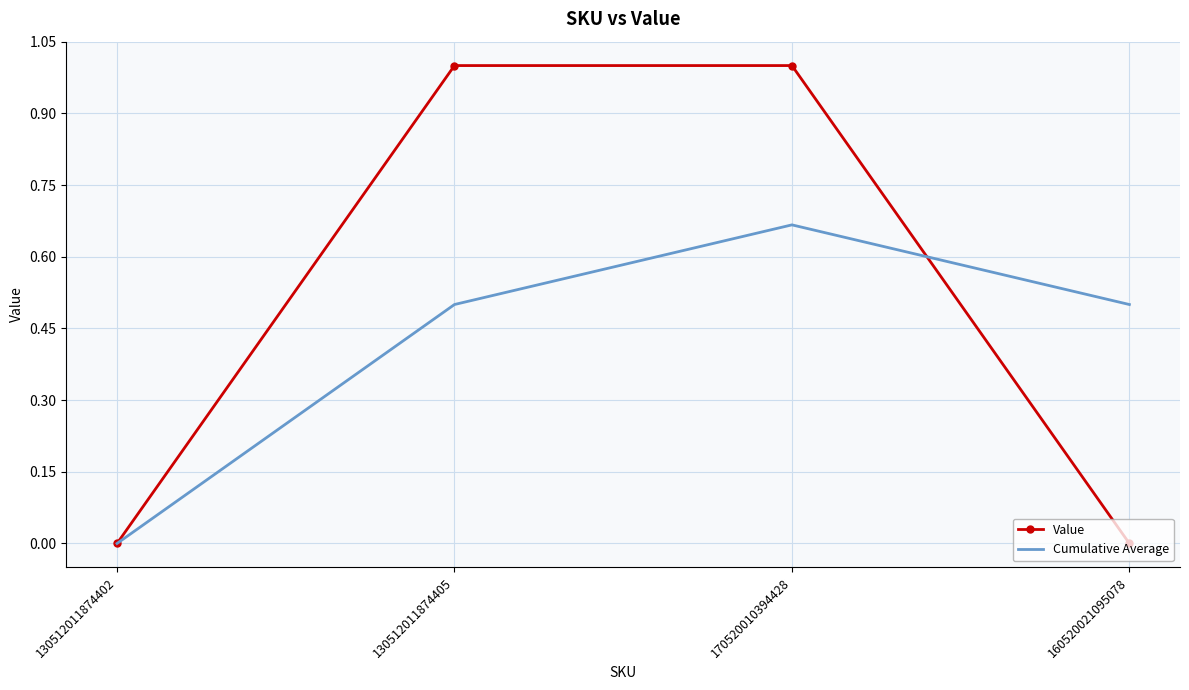

At which category is the sum across all series the highest?

170520010394428